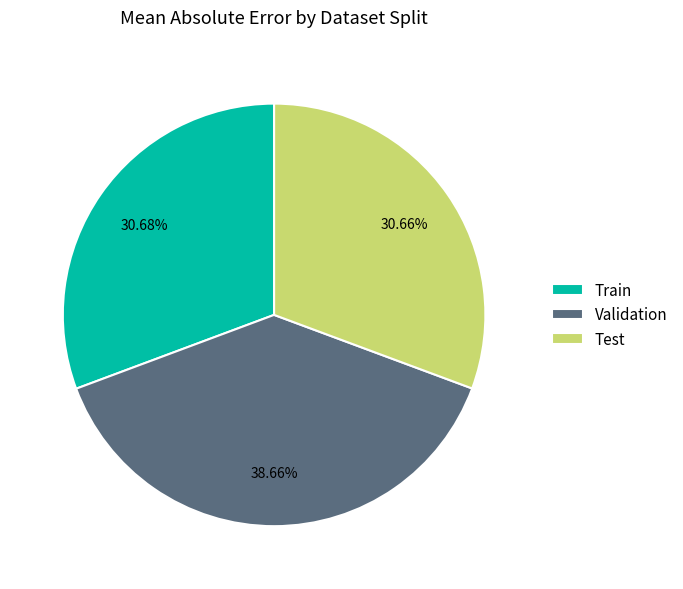

True or false: Validation accounts for 39% of the total.

True